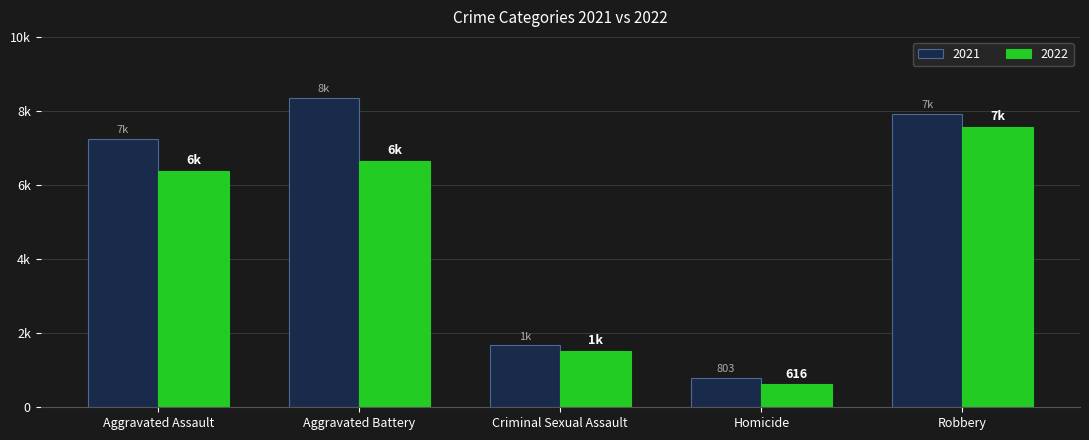

What position from the left is Criminal Sexual Assault?

3